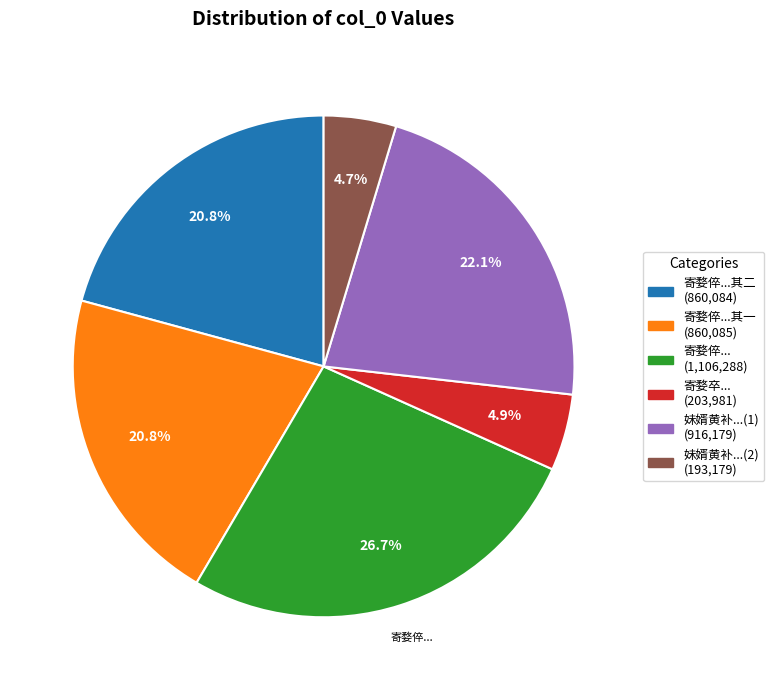

Does any single category account for the majority?

No